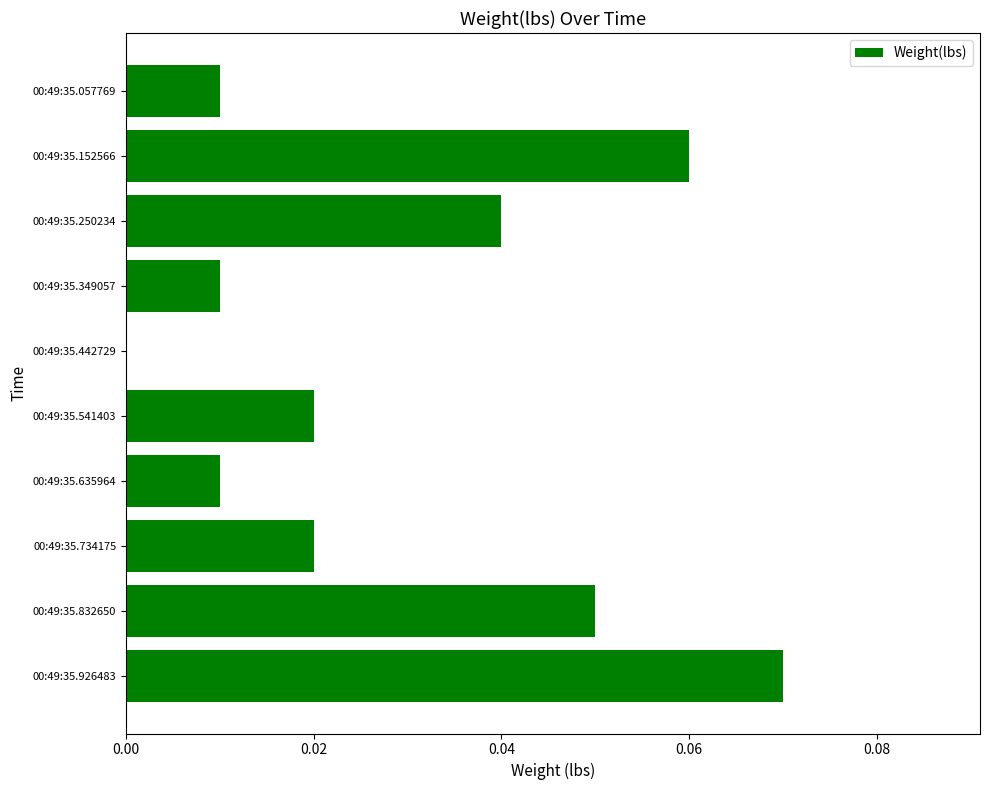

Which category has the highest value across all series?

00:49:35.926483